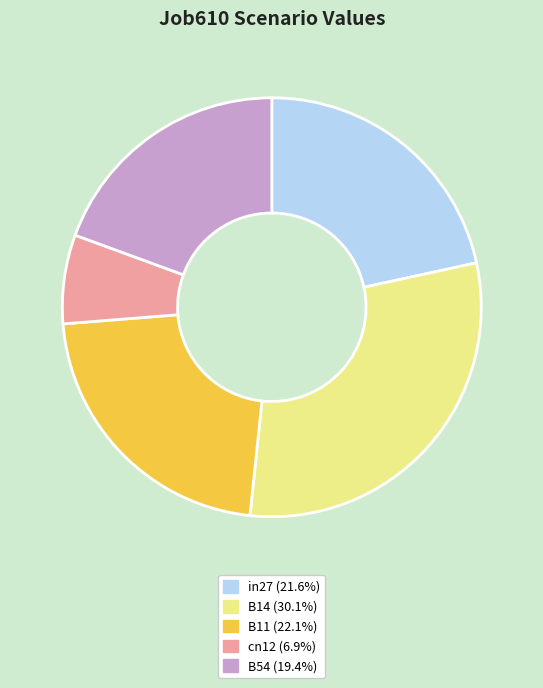

How many segments does this pie chart have?

5